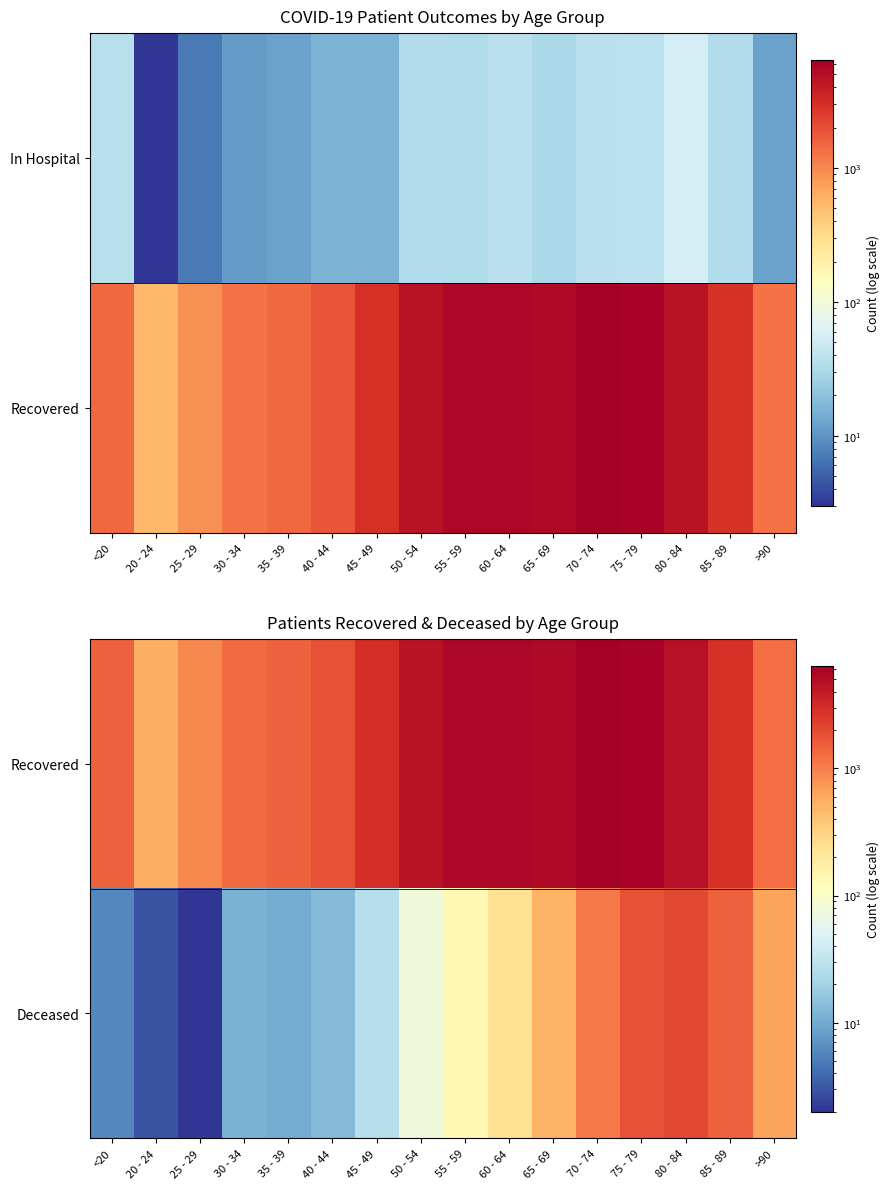

Where does the Deceased series first go above 133?

60 - 64